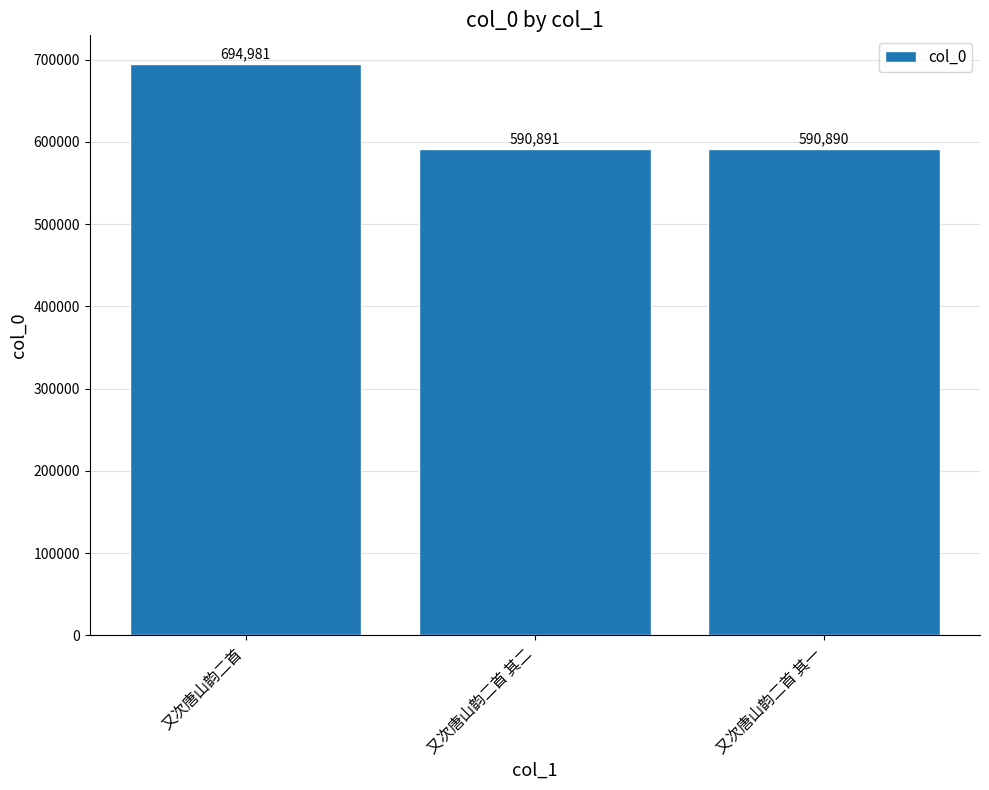

What is the difference between the maximum and minimum values?

104091